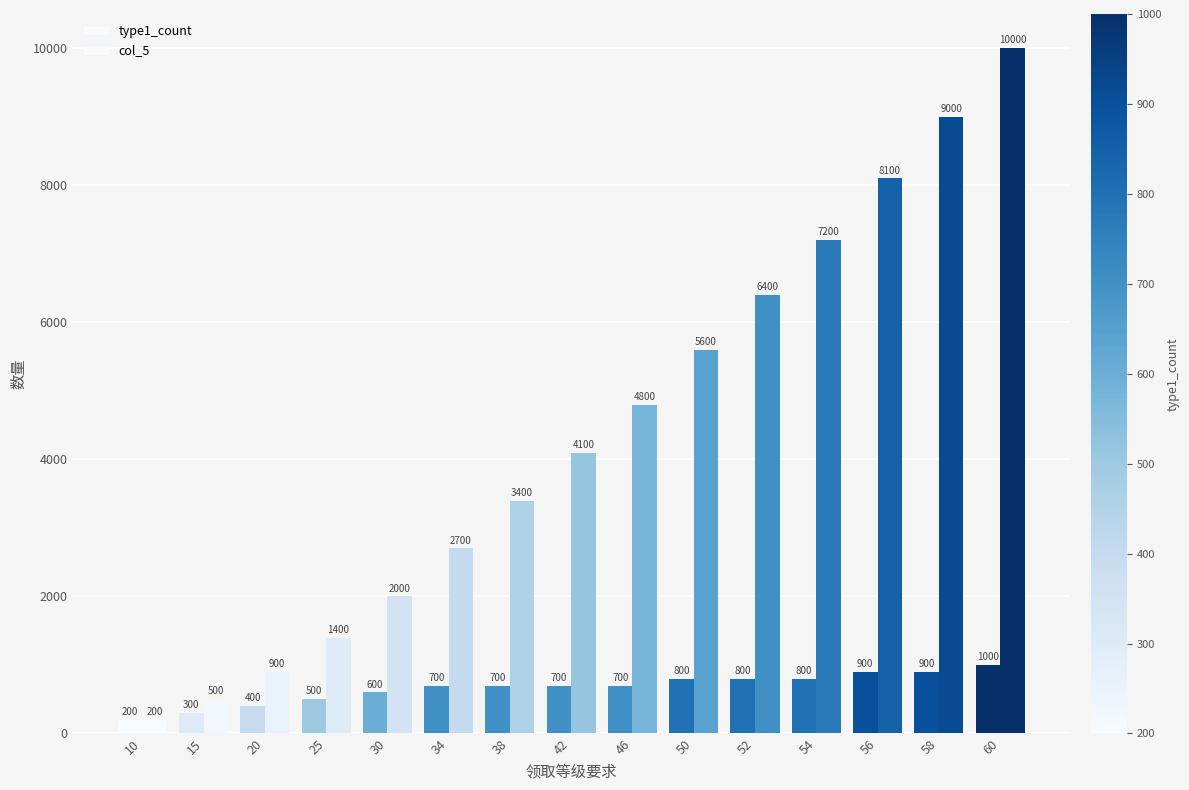

How many data points does each series have?

15